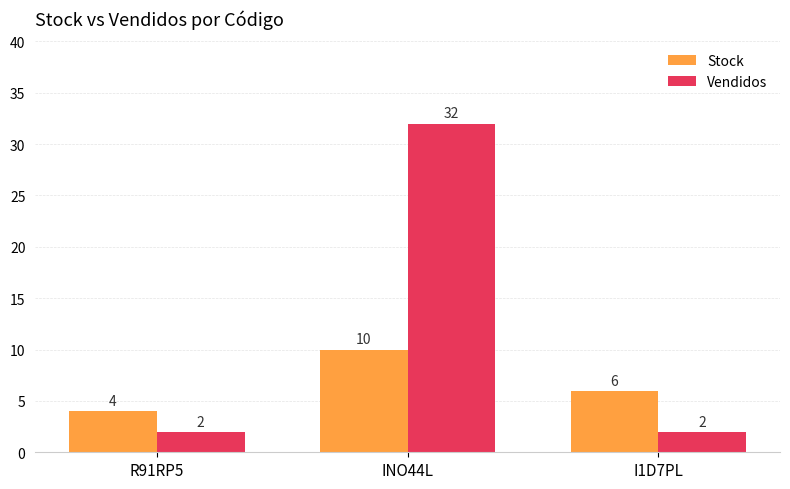

True or false: Vendidos has a value of 2 at I1D7PL.

True